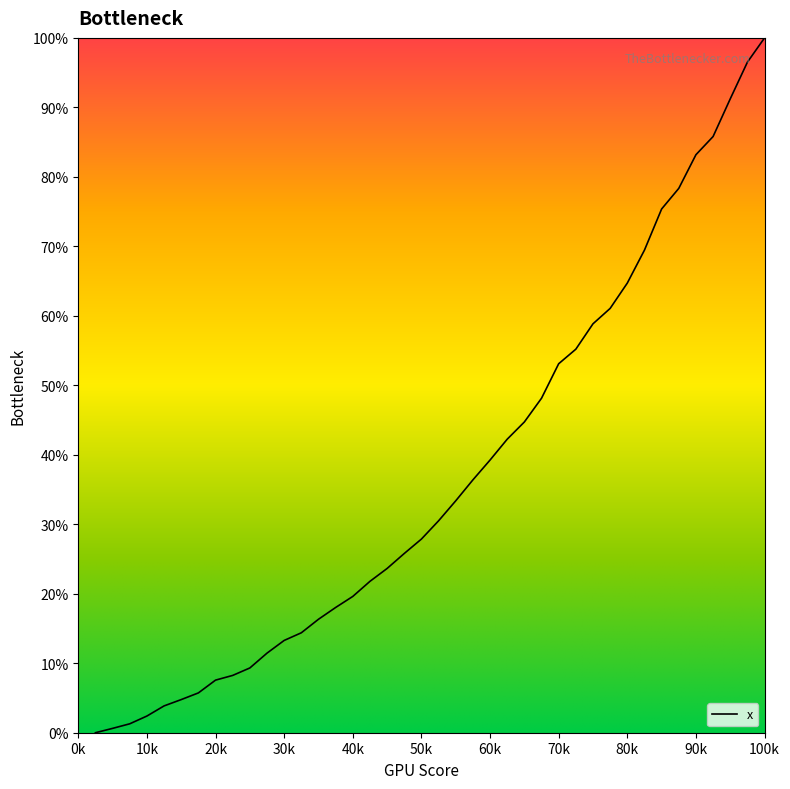

Reading left to right, extract all data points from this chart.

0.0	0.6	1.3	2.4	3.9	4.8	5.7	7.6	8.2	9.3	11.5	13.3	14.4	16.3	18.0	19.6	21.8	23.6	25.8	27.9	30.5	33.4	36.4	39.2	42.2	44.7	48.1	53.1	55.2	58.9	61.1	64.7	69.5	75.4	78.3	83.2	85.8	91.2	96.5	100.0